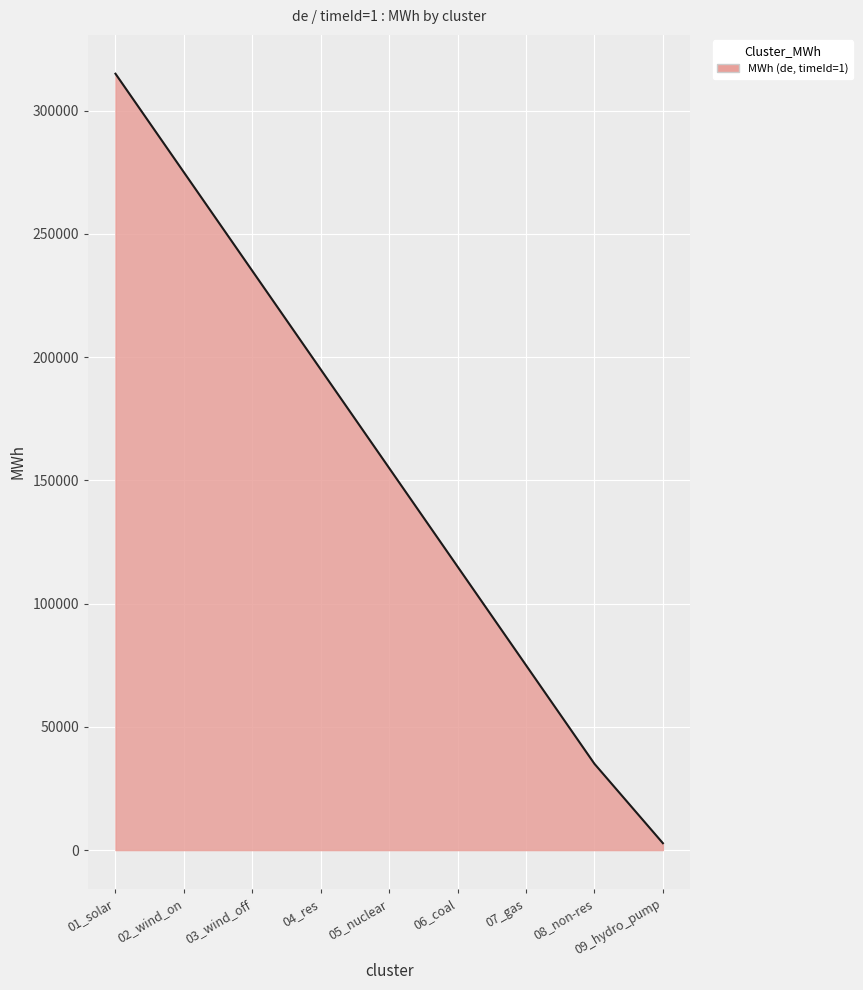

How many lines are shown in the chart?

1